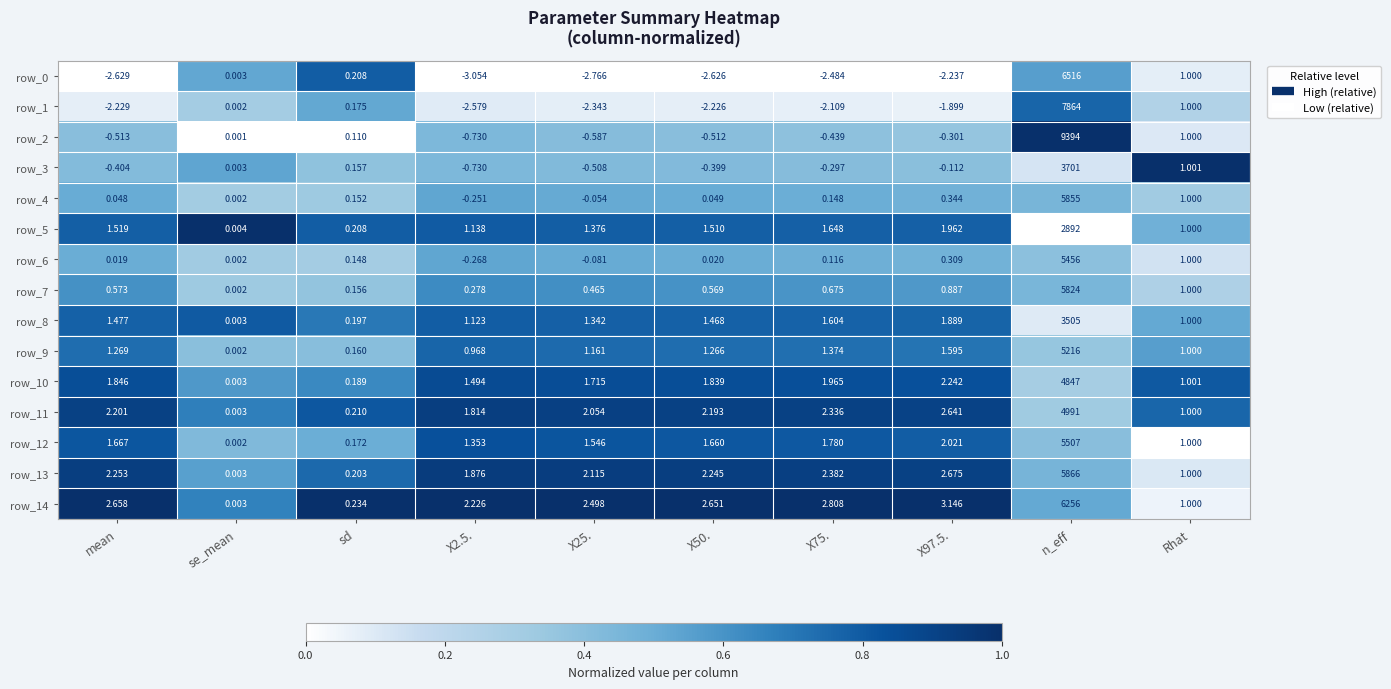

Is the value of row_11 at X75. greater than the value of row_9 at X50.?

Yes